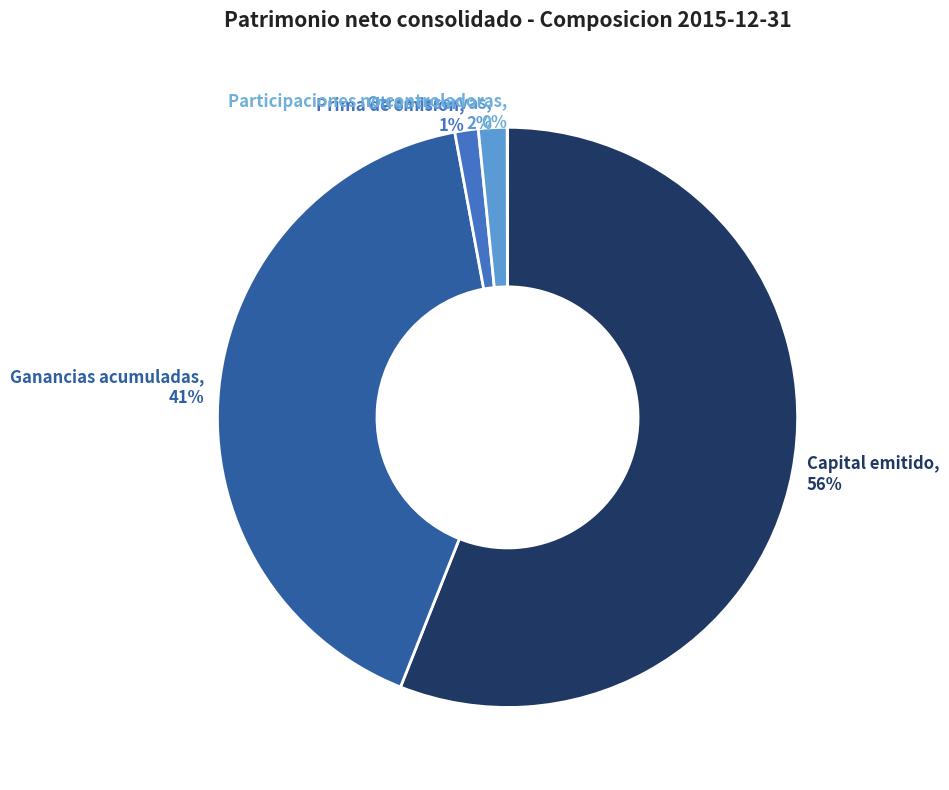

Is the sum of Prima de emision, 1% and Otras reservas, 2% greater than half?

No